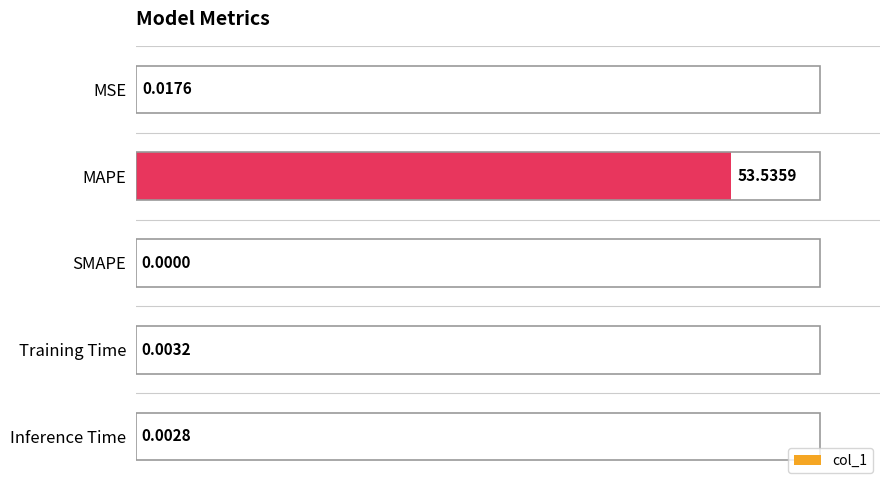

Which category has the highest value across all series?

MAPE